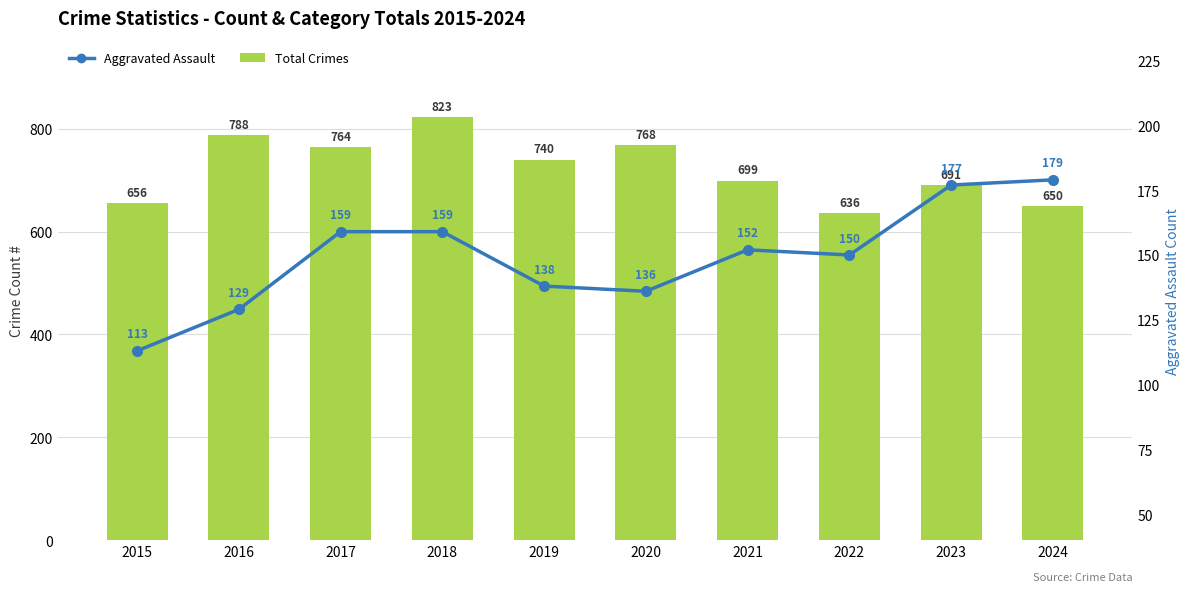

List the series in order of their overall mean, lowest first.

Aggravated Assault, Total Crimes